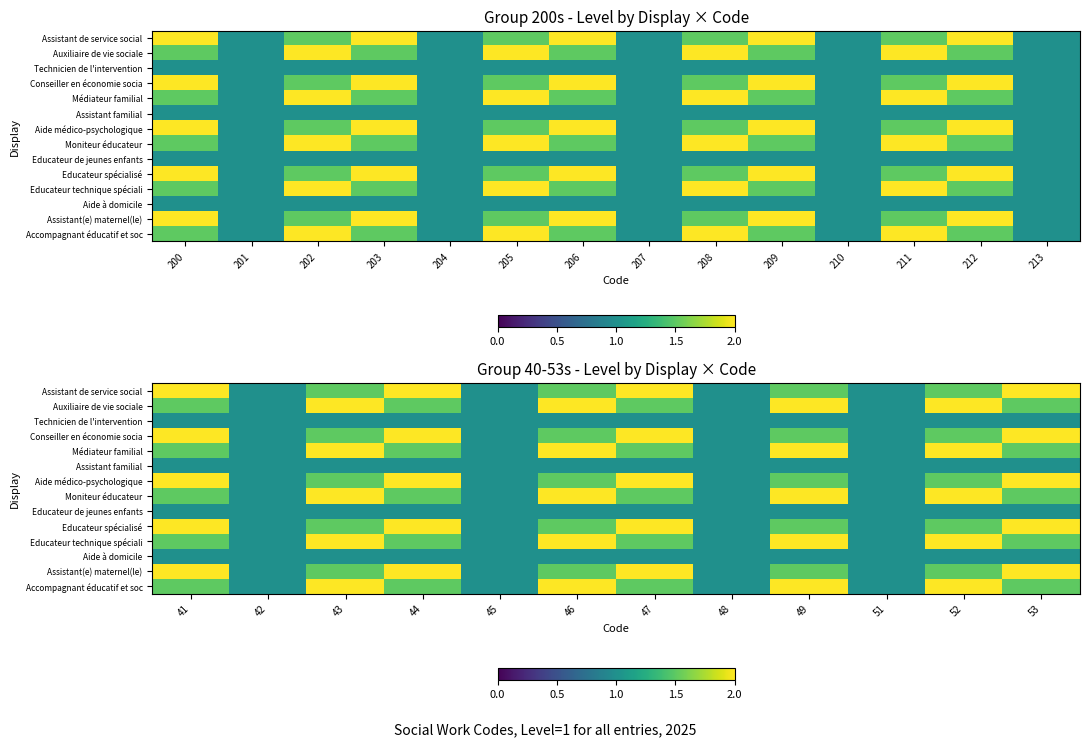

What is the greatest value displayed?

2.0